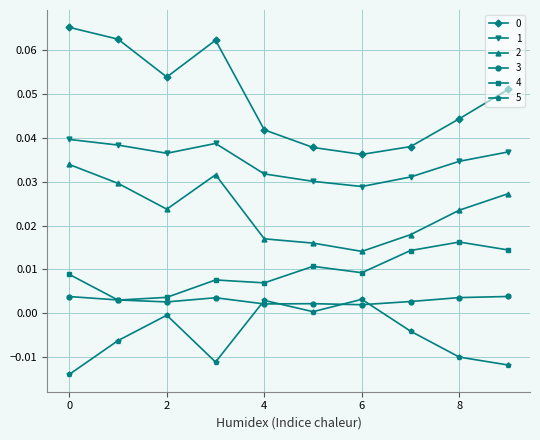

At how many categories does at least one series exceed 0?

10